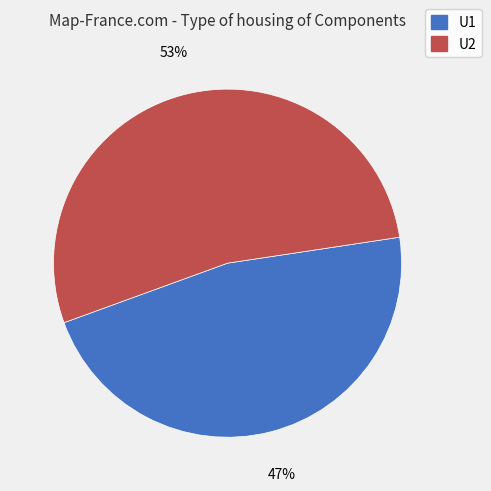

To the nearest percent, what is the difference between the largest and smallest slice percentages?

6%